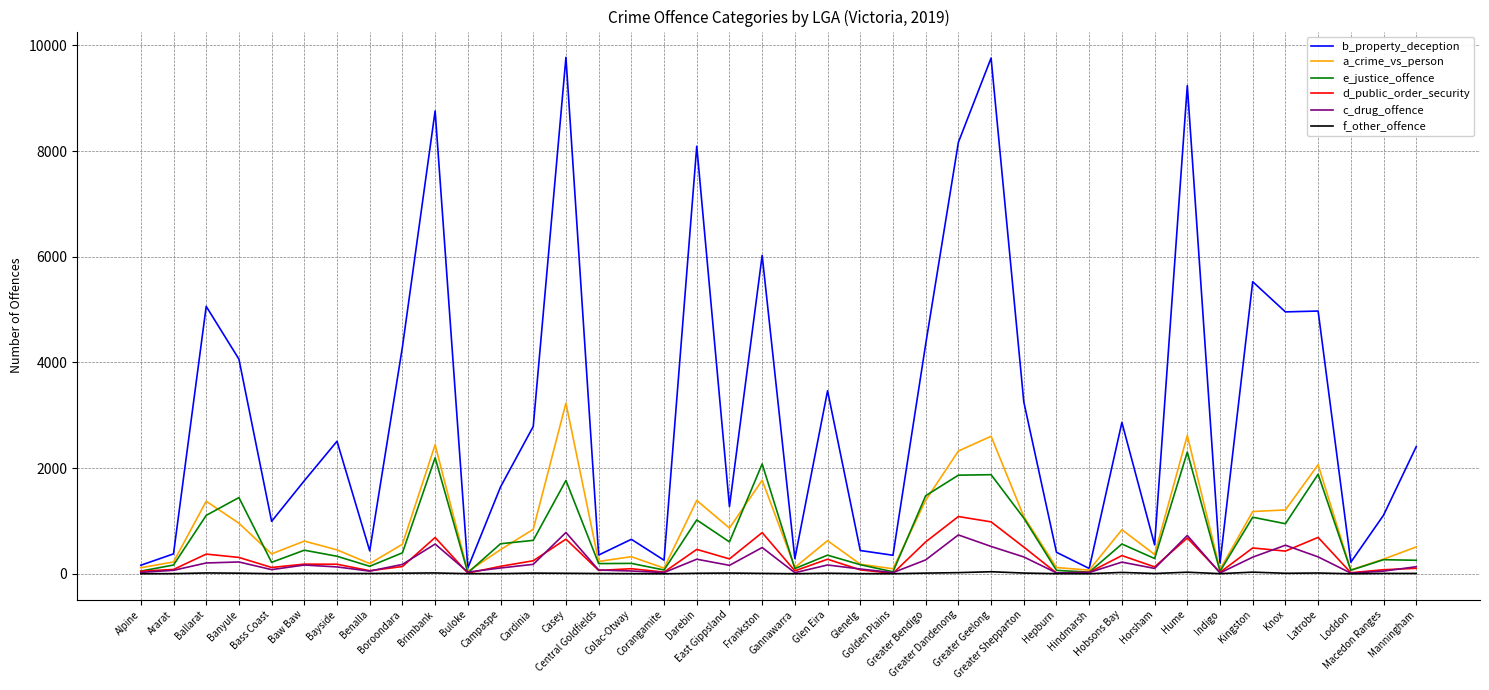

Which series has the largest total across all categories?

b_property_deception